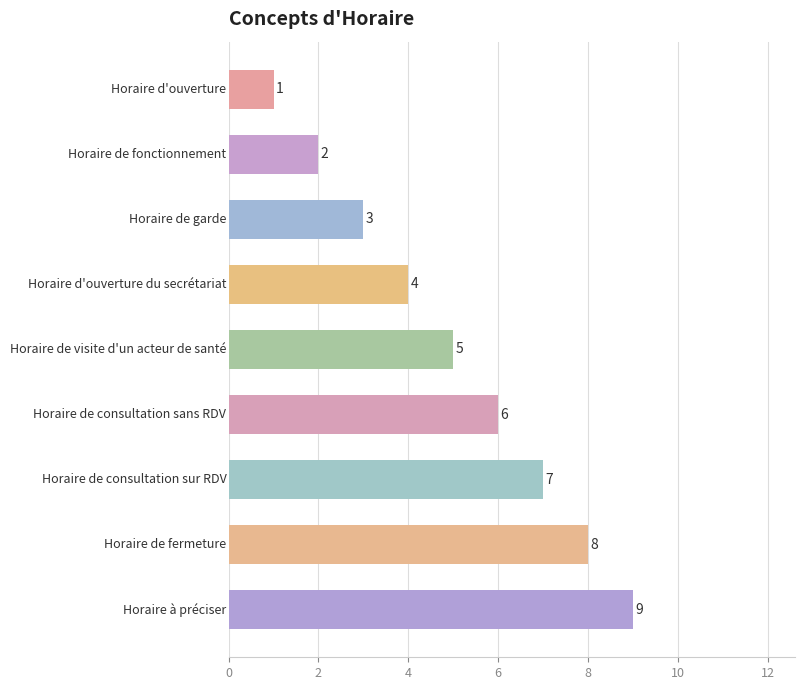

What is the average value?

5